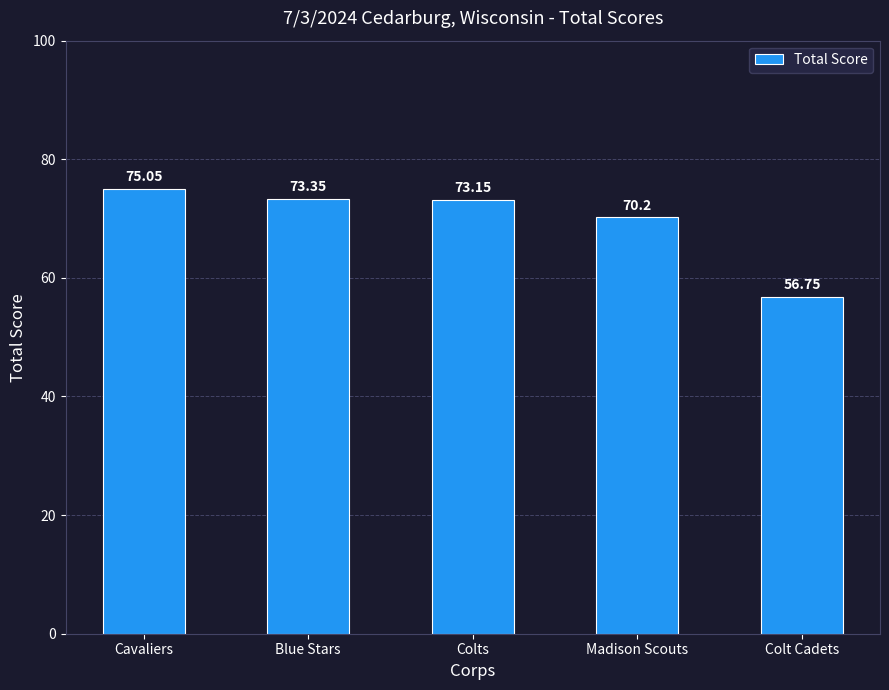

At which label does the data first exceed 73?

Cavaliers